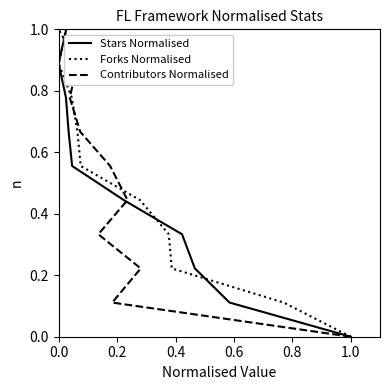

What are all the series names shown in the legend?

Stars Normalised, Forks Normalised, Contributors Normalised